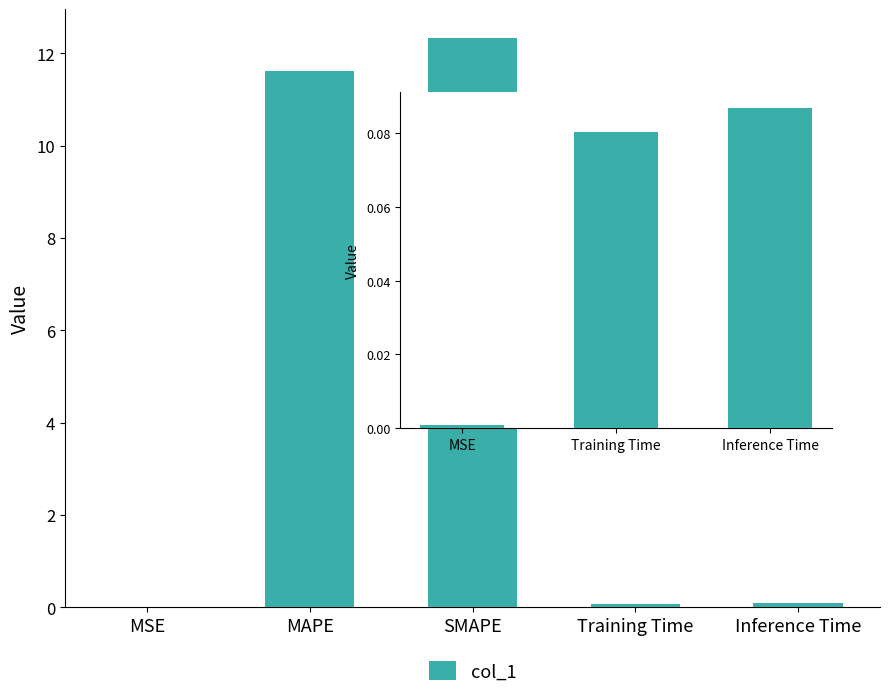

Reading left to right, extract all data points from this chart.

0.0	11.6	12.3	0.1	0.1